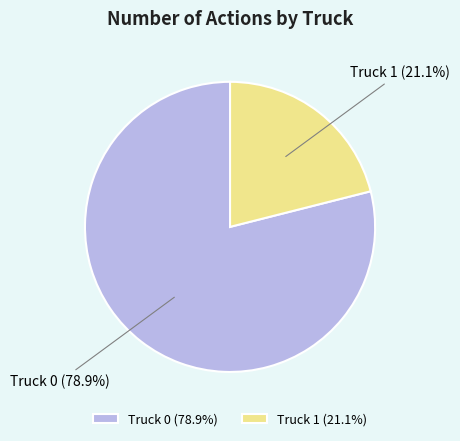

How many slices are in this pie chart?

2